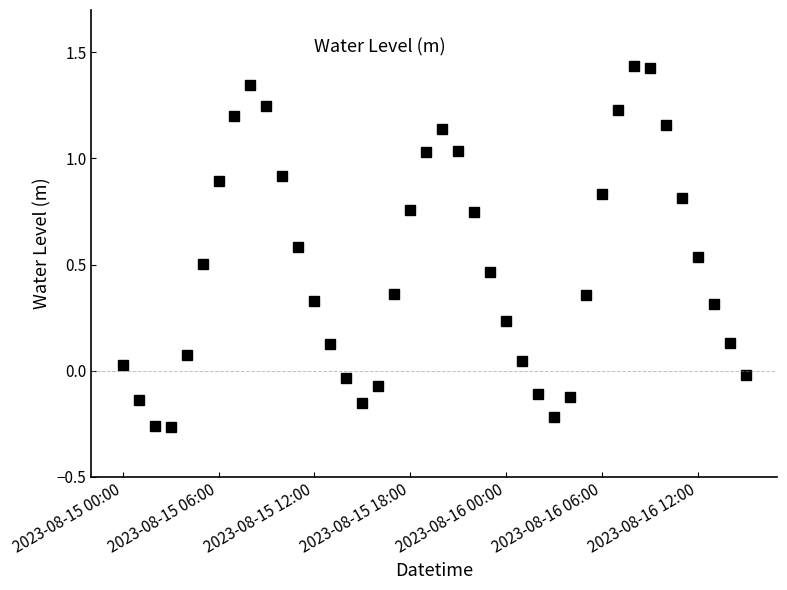

How many distinct data groups are displayed?

1